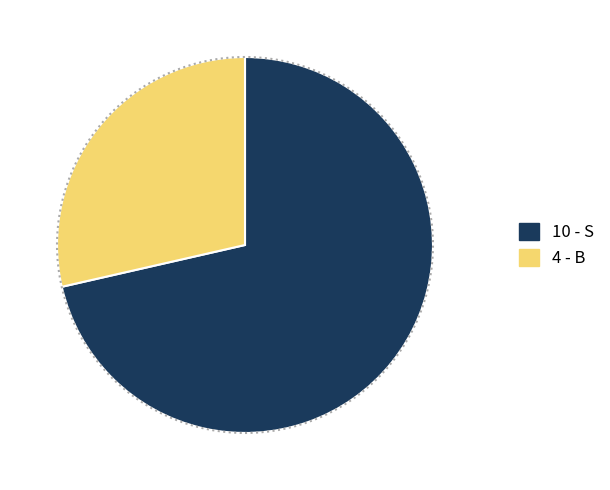

Count the number of slices in the pie.

2